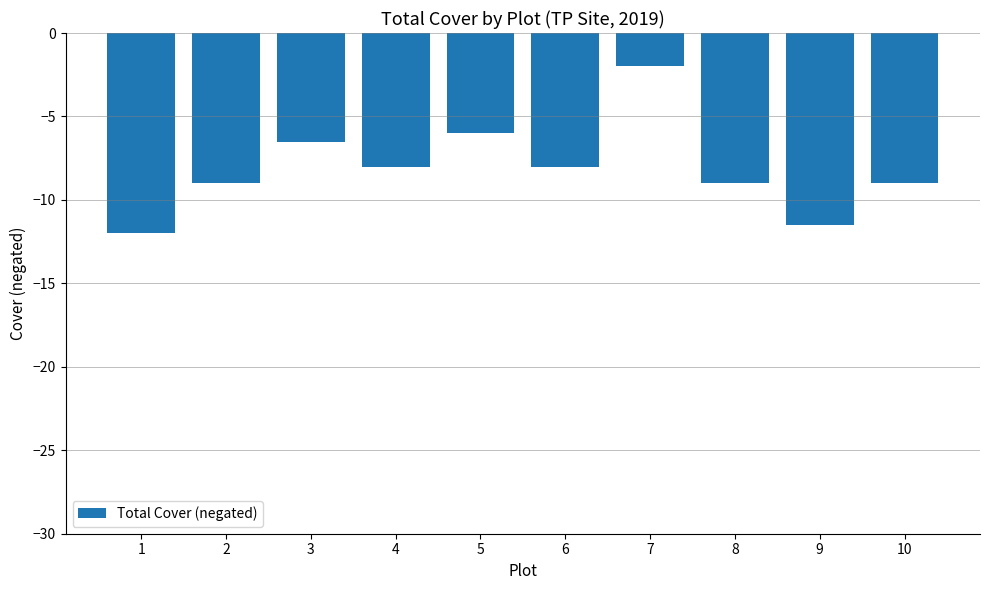

What is the minimum value shown in the chart?

-12.0